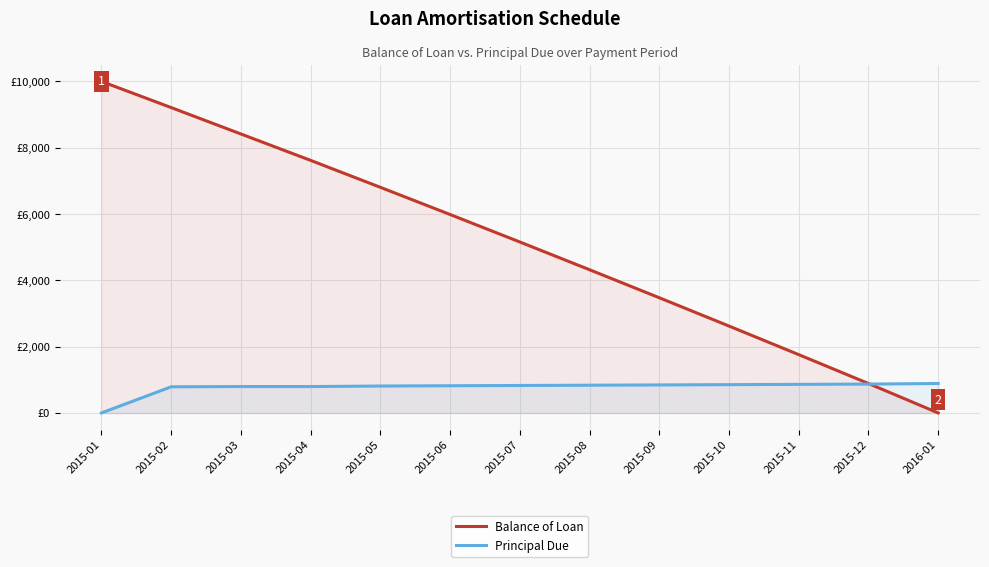

What is the total value across all series at 2016-01?

888.3